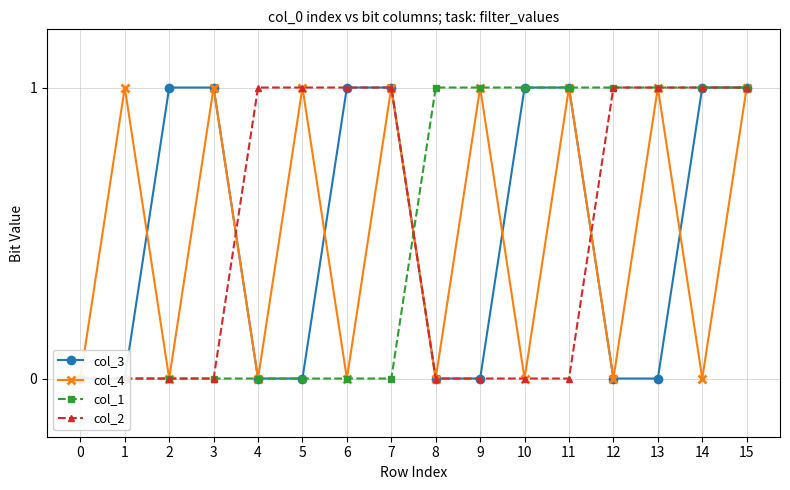

Which series has the largest total across all categories?

col_3